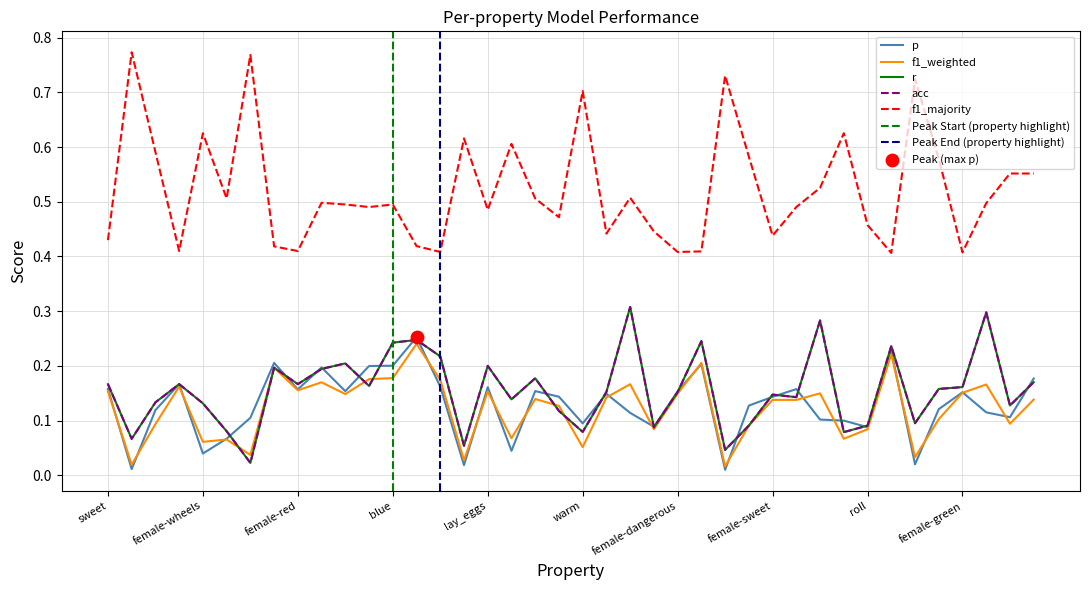

Which series has the largest total across all categories?

f1_majority